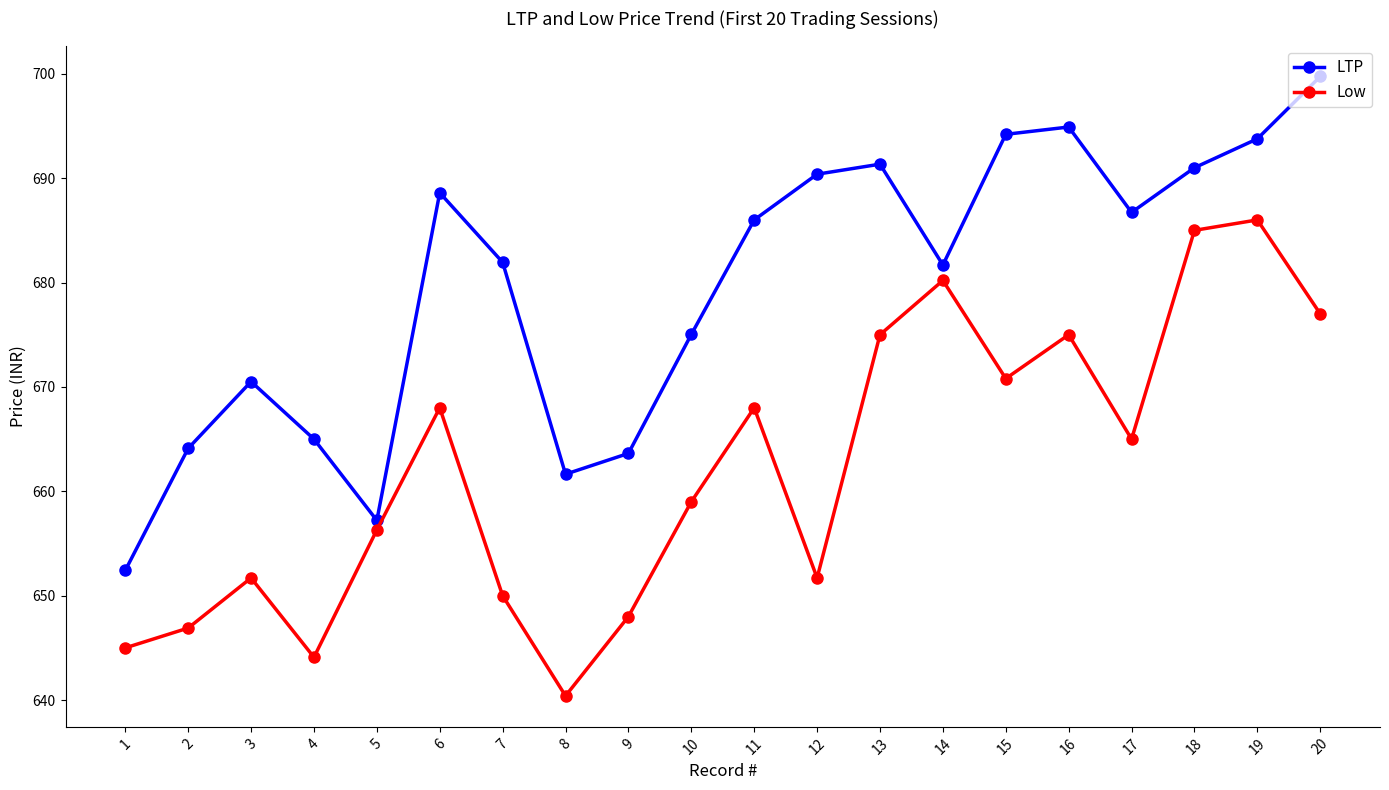

Which series has the largest range (max minus min)?

LTP